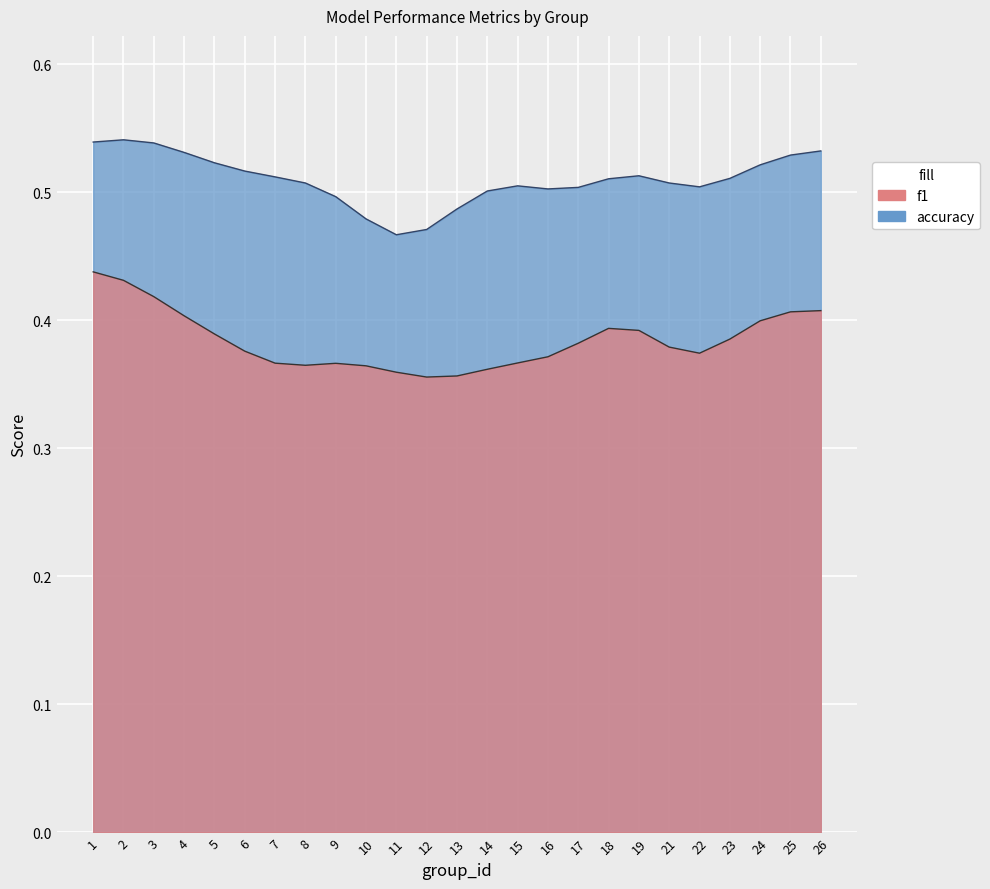

Rank the series by their maximum value, from lowest to highest.

f1, accuracy